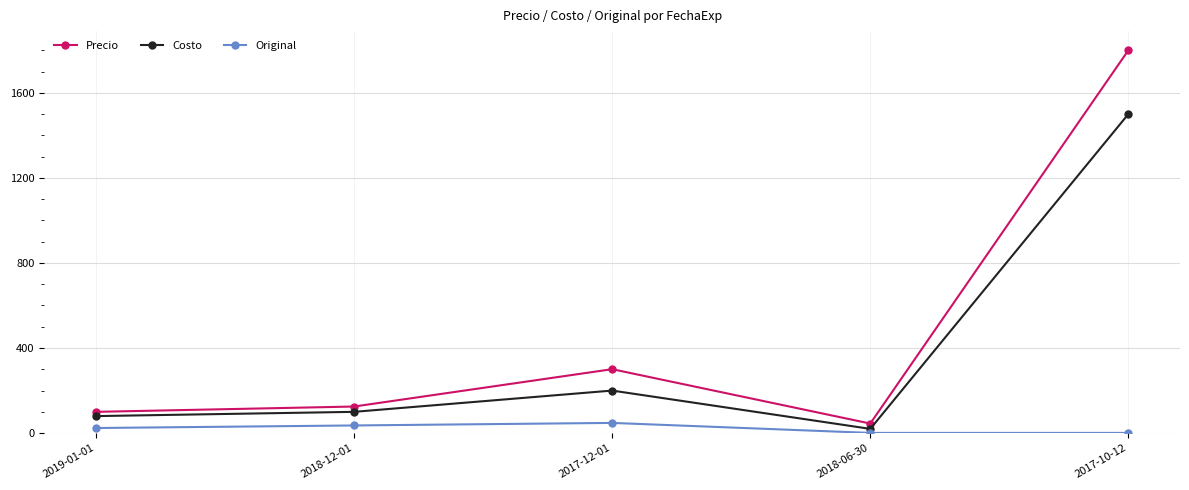

Reading right to left, transcribe all the data shown in this chart.

Precio: 1800.0	45.0	300.6	125.0	100.0
Costo: 1500.0	20.0	200.0	100.0	80.0
Original: 1.0	1.0	48.0	36.0	24.0